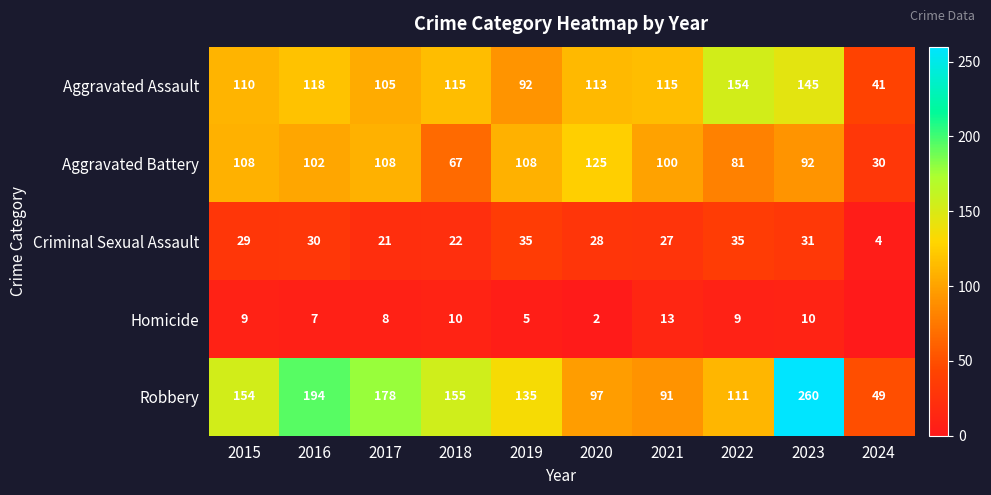

What is the total value across all series at 2021?

346